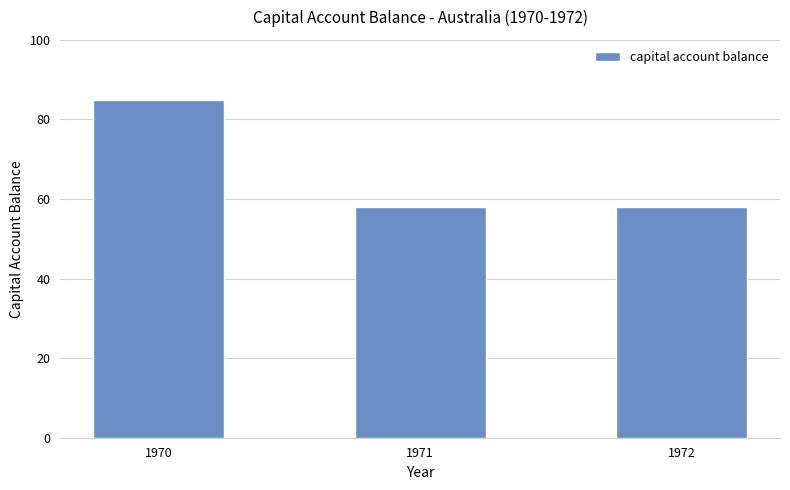

Which label corresponds to the largest value in the chart?

1970